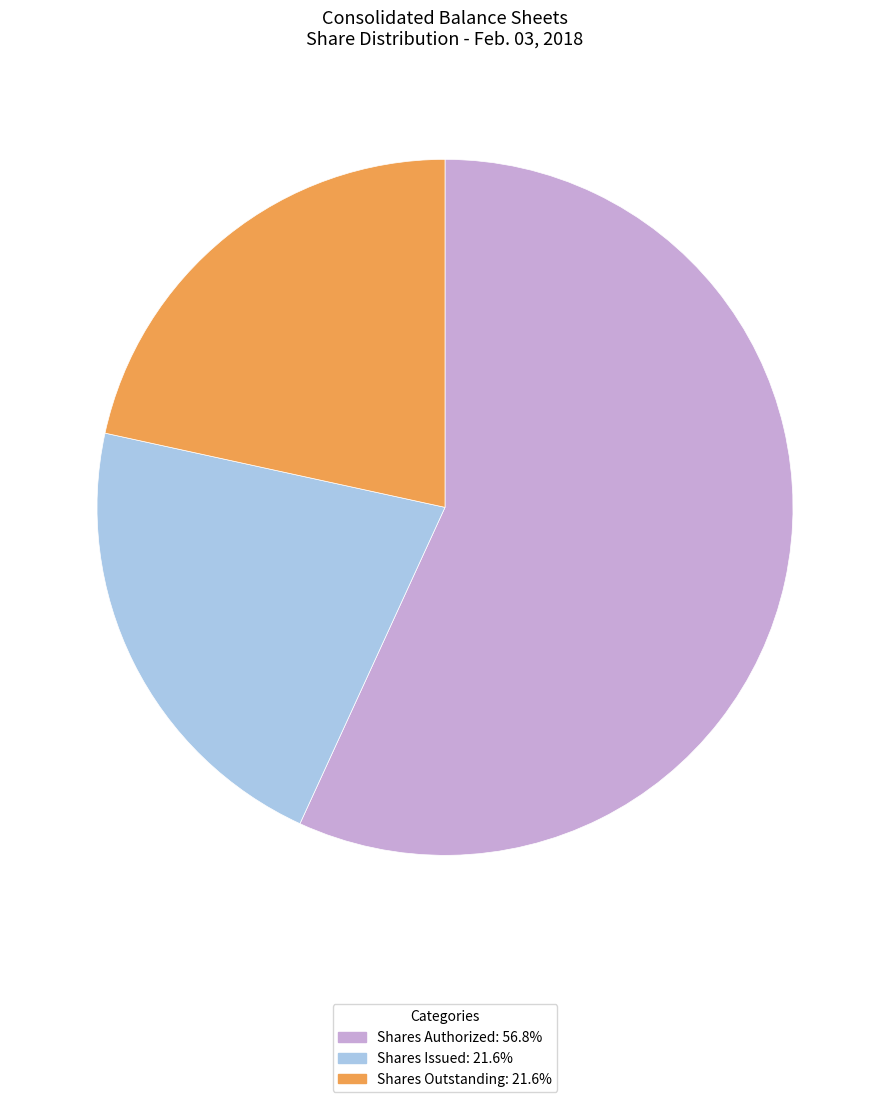

Does any single category account for the majority?

Yes